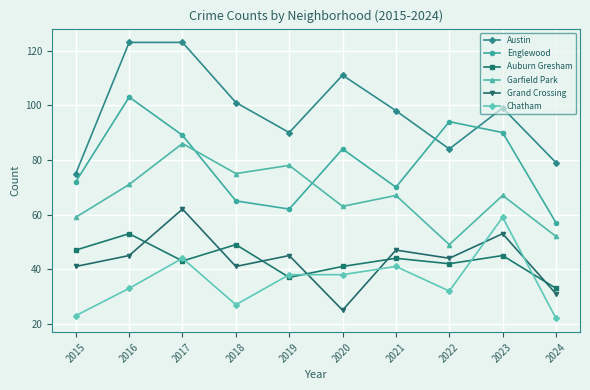

What is the average value of the Garfield Park series?

67